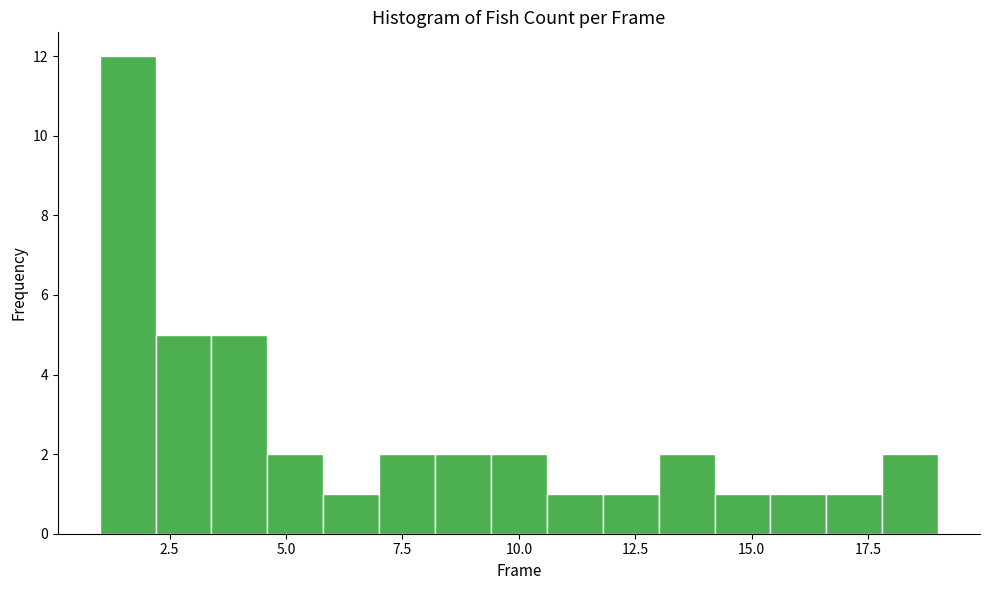

Read against the x-axis, roughly where is the centre of the tallest bar?

1.5